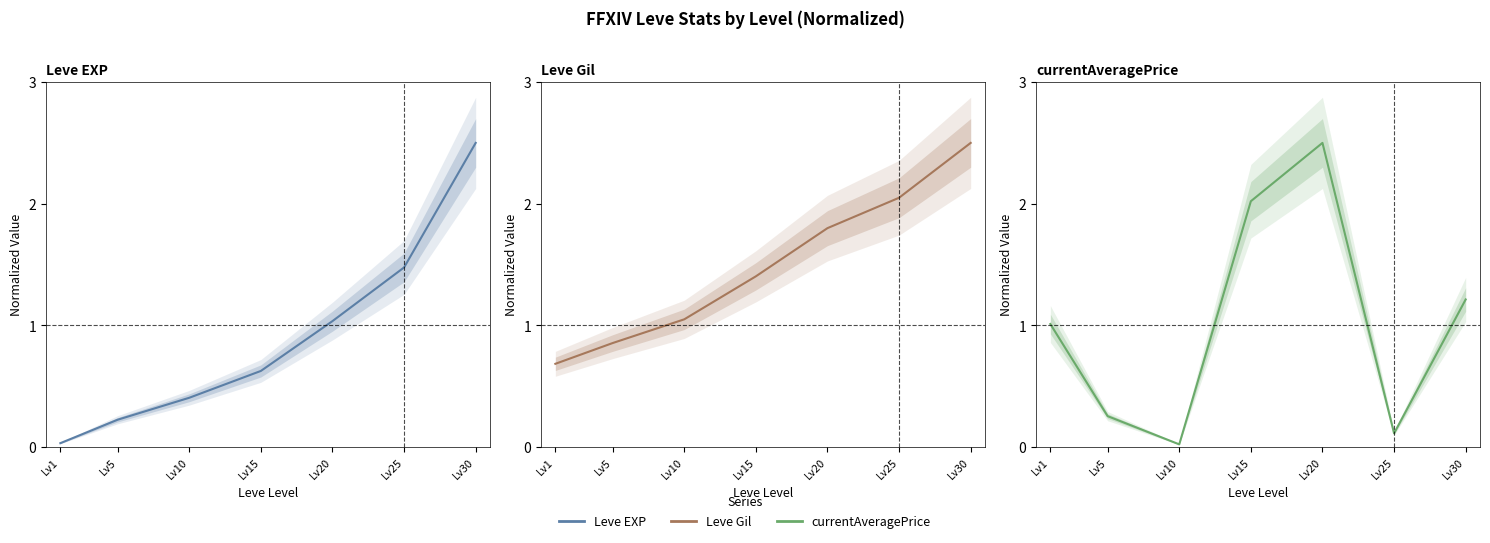

Between Lv15 and Lv30, which series saw the biggest shift?

Leve EXP